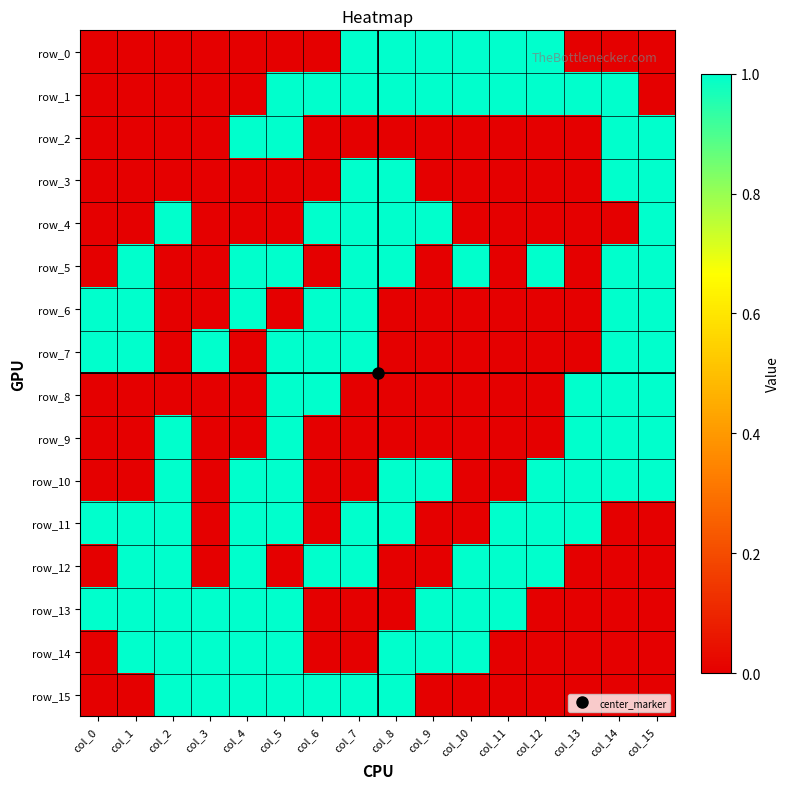

How many positive values does the row_5 series have?

9